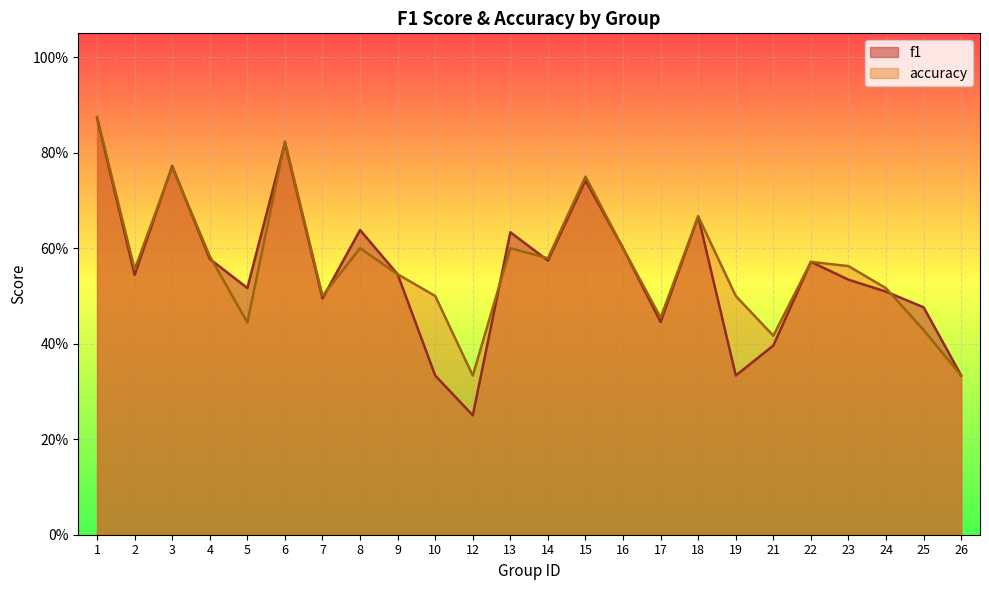

What is the smallest value displayed?

0.2